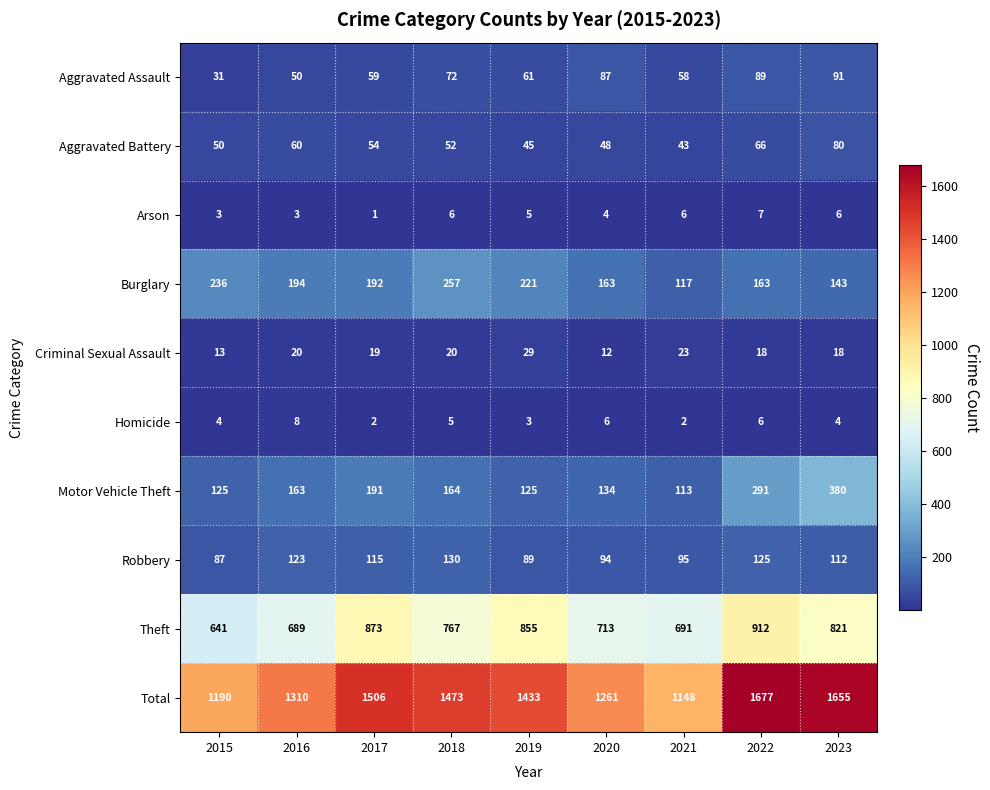

What is the difference between the second highest and second lowest values in the Total series?

465